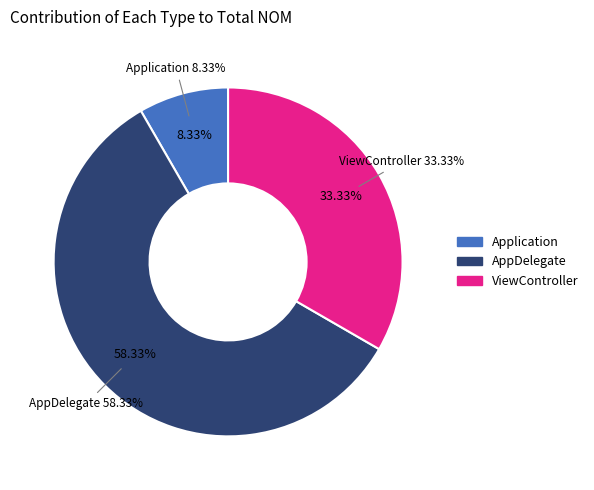

What percentage is the AppDelegate slice, to the nearest percent?

58%